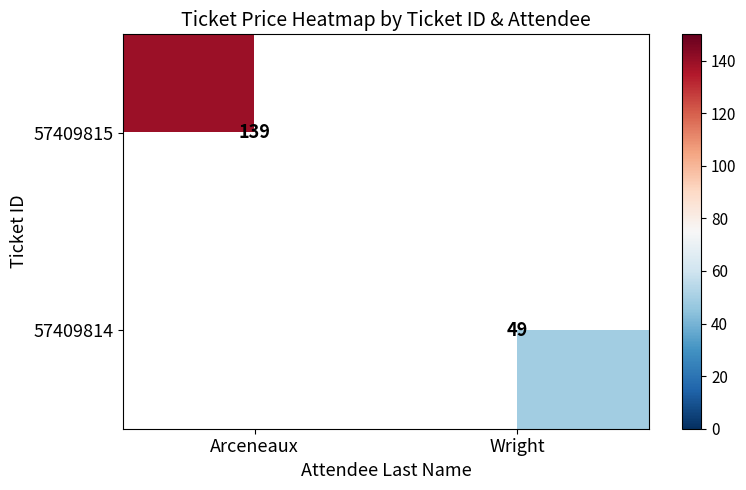

Is the value of 57409815 at Arceneaux greater than the value of 57409814 at Wright?

Yes